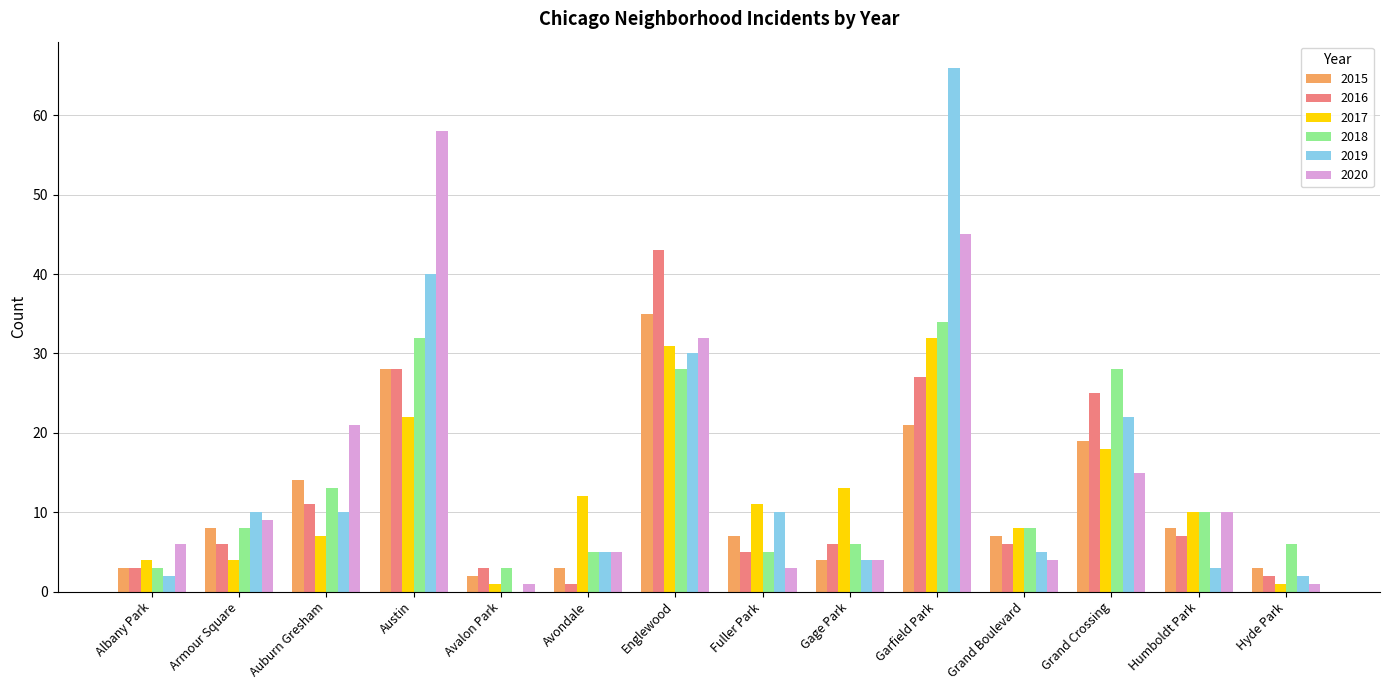

Is the value of 2018 at Grand Crossing greater than the value of 2019 at Englewood?

No